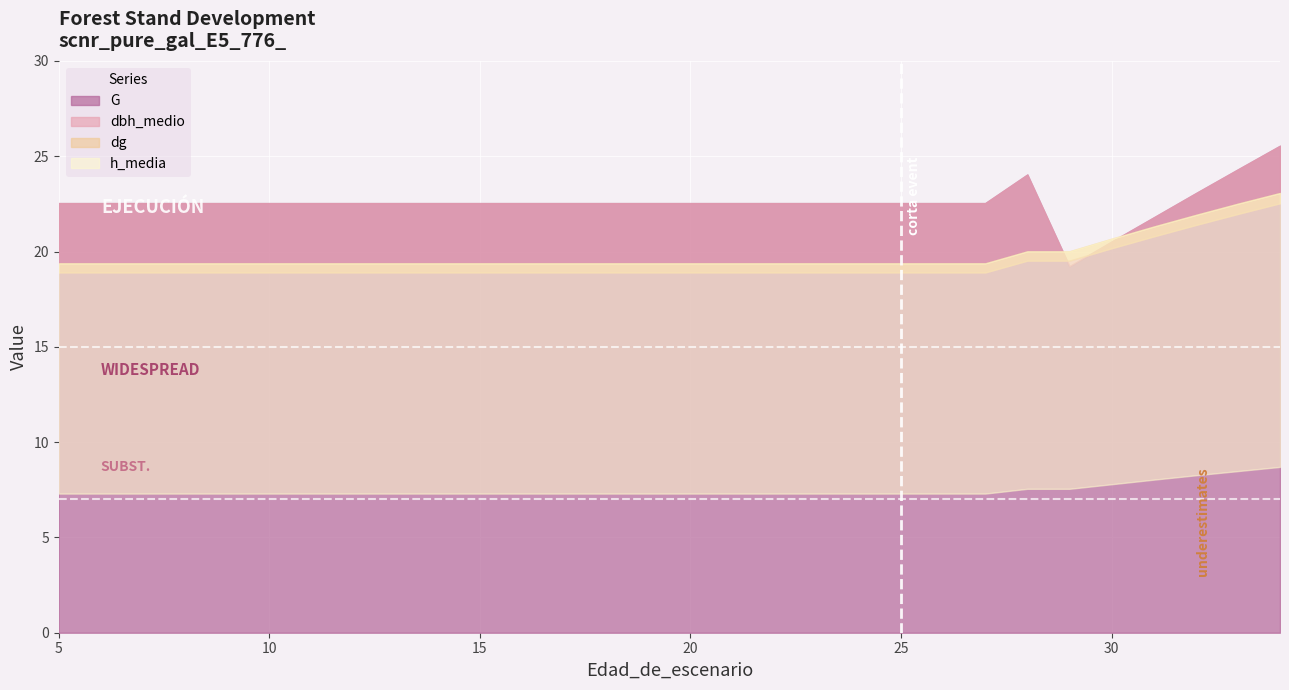

Reading left to right, extract all data points from this chart.

G: 22.5	22.5	22.5	22.5	22.5	22.5	22.5	22.5	22.5	22.5	22.5	22.5	22.5	22.5	22.5	22.5	22.5	22.5	22.5	22.5	22.5	22.5	22.5	24.0	19.2	20.5	21.8	23.1	24.3	25.6
dbh_medio: 18.9	18.9	18.9	18.9	18.9	18.9	18.9	18.9	18.9	18.9	18.9	18.9	18.9	18.9	18.9	18.9	18.9	18.9	18.9	18.9	18.9	18.9	18.9	19.5	19.5	20.2	20.8	21.4	22.0	22.5
dg: 19.4	19.4	19.4	19.4	19.4	19.4	19.4	19.4	19.4	19.4	19.4	19.4	19.4	19.4	19.4	19.4	19.4	19.4	19.4	19.4	19.4	19.4	19.4	20.0	20.0	20.7	21.3	21.9	22.5	23.1
h_media: 7.3	7.3	7.3	7.3	7.3	7.3	7.3	7.3	7.3	7.3	7.3	7.3	7.3	7.3	7.3	7.3	7.3	7.3	7.3	7.3	7.3	7.3	7.3	7.5	7.5	7.8	8.0	8.3	8.5	8.7